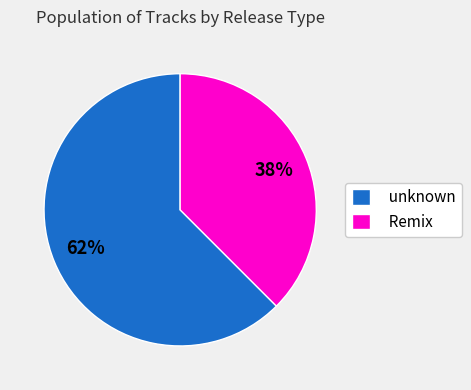

Rank the categories by value from lowest to highest.

Remix, unknown